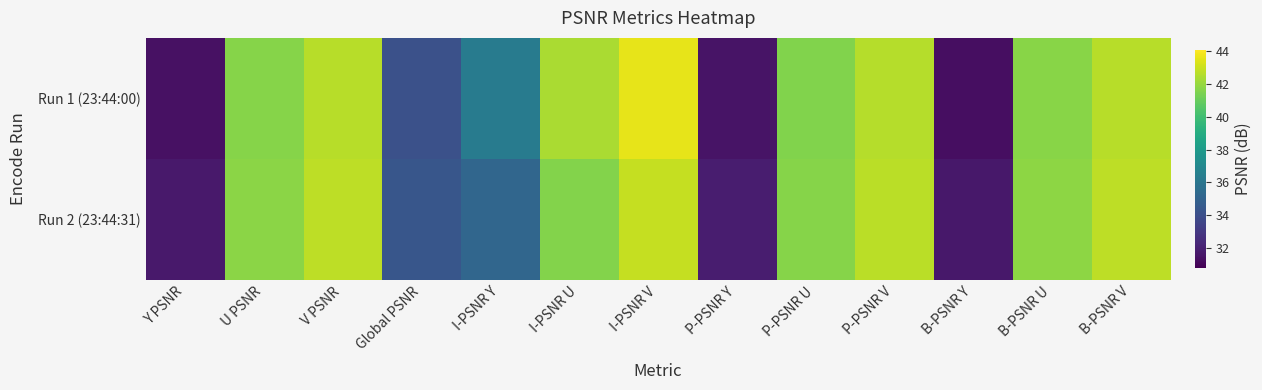

At how many categories does at least one series exceed 41?

8